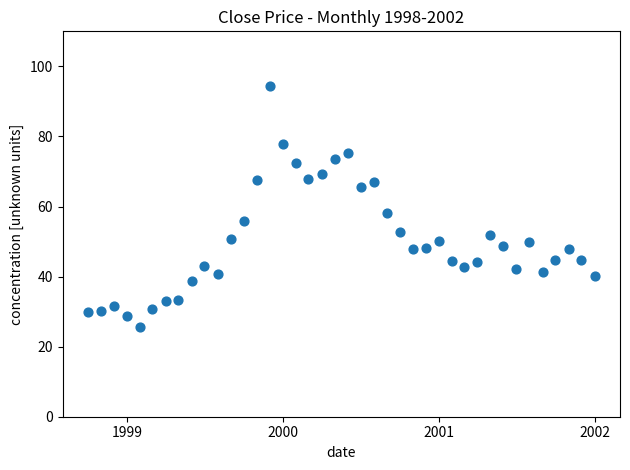

What is the range of X values (max minus min)?

1188.0